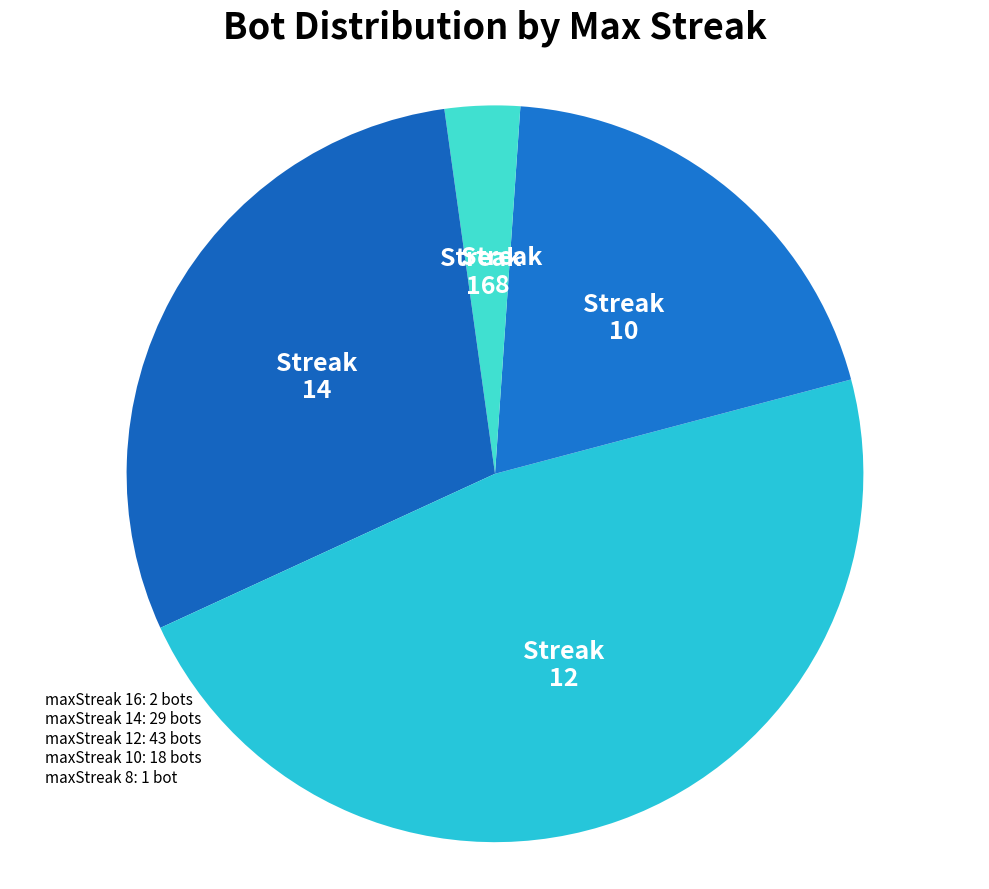

How many slices are in this pie chart?

5